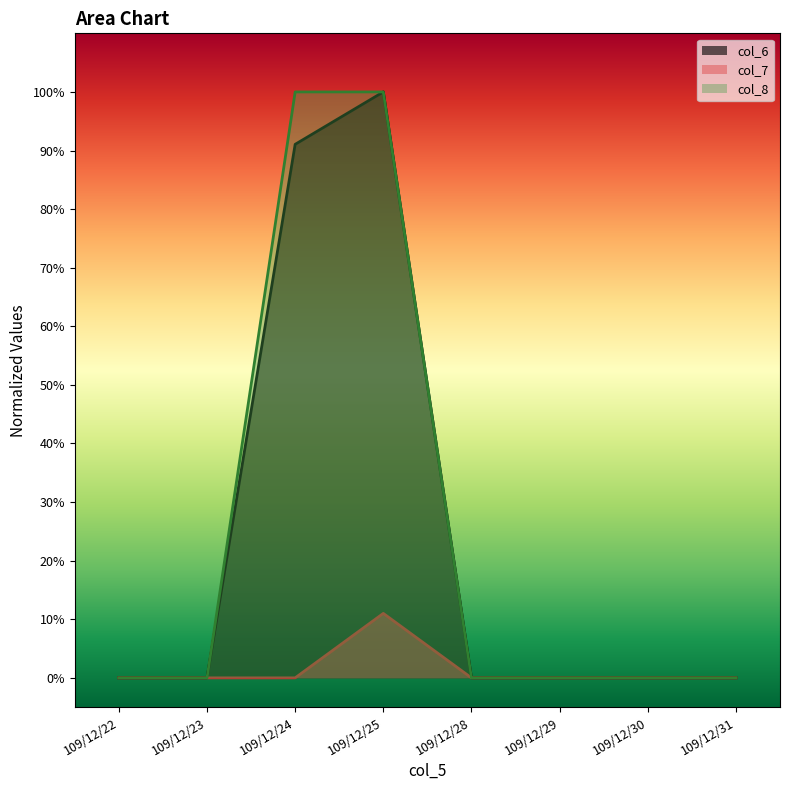

Which category has the highest value across all series?

109/12/25